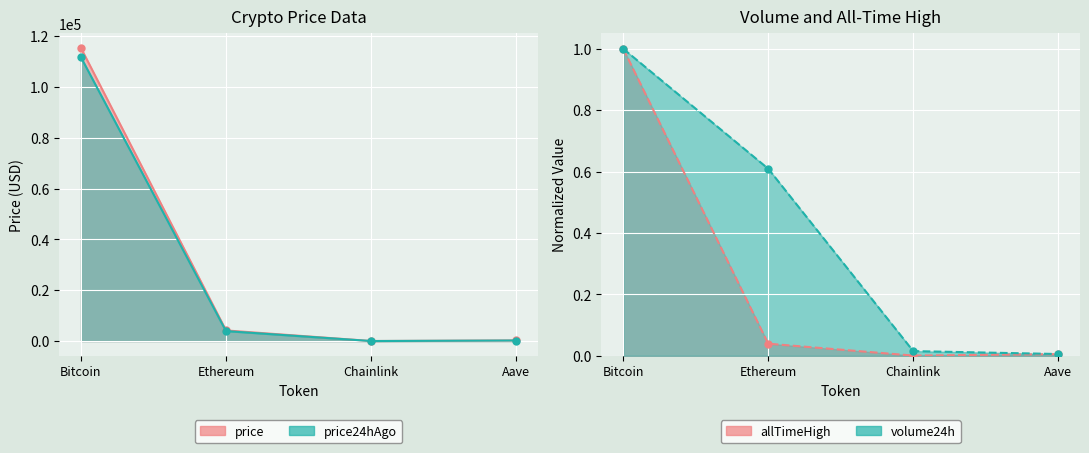

What is the maximum value shown in the chart?

115297.0